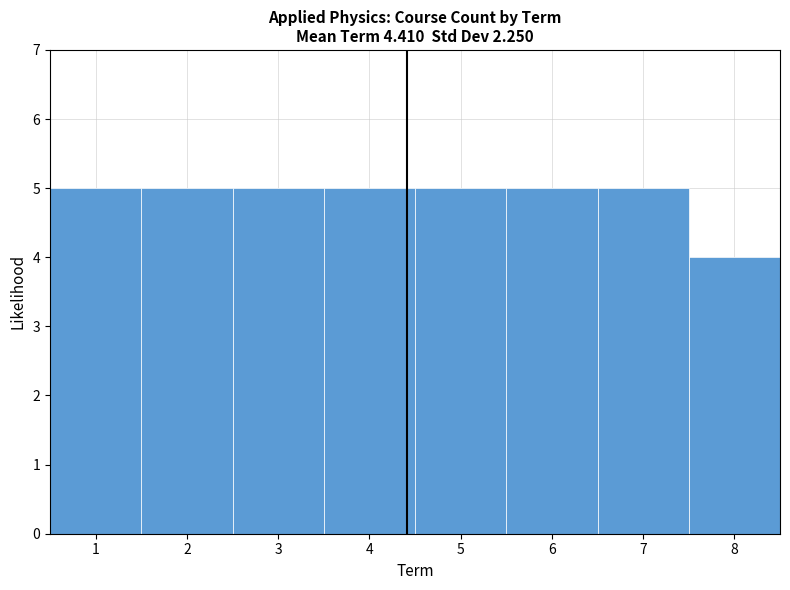

Reading left to right, transcribe this chart: for each bar, give the range it covers on the x-axis and its height. The values are not printed on the chart, so give them approximately, as read against the axis.

0.5 to 1.5: 5
1.5 to 2.5: 5
2.5 to 3.5: 5
3.5 to 4.5: 5
4.5 to 5.5: 5
5.5 to 6.5: 5
6.5 to 7.5: 5
7.5 to 8.5: 4